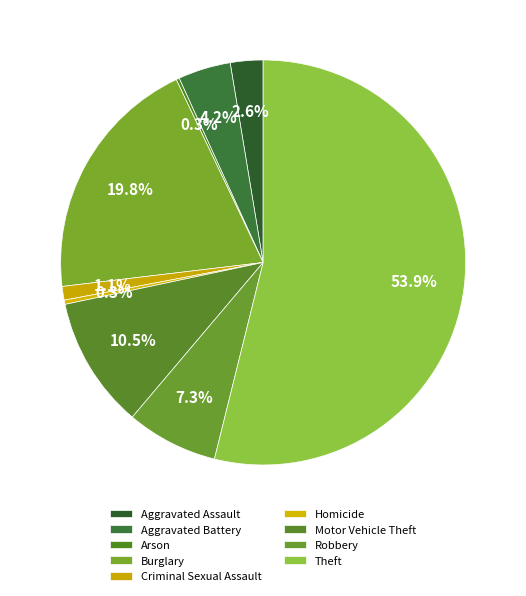

How many segments does this pie chart have?

9